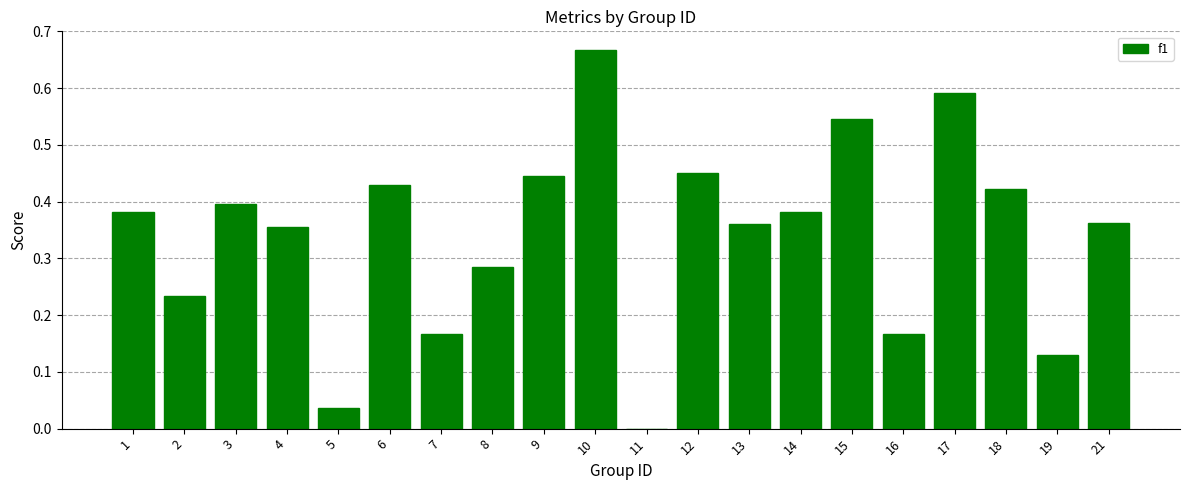

Which has a higher value, 5 or 14?

14